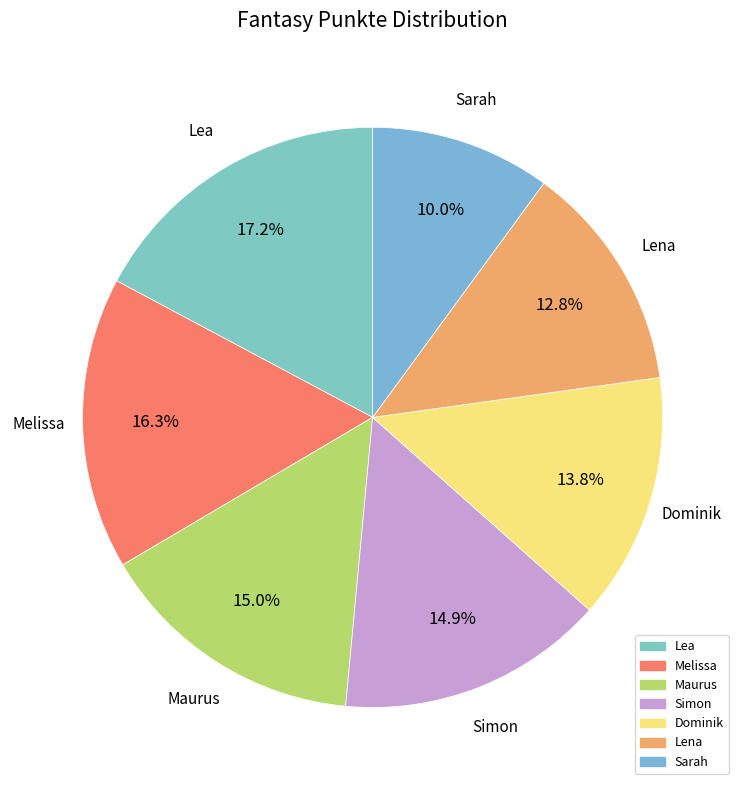

Which slice is the largest?

Lea